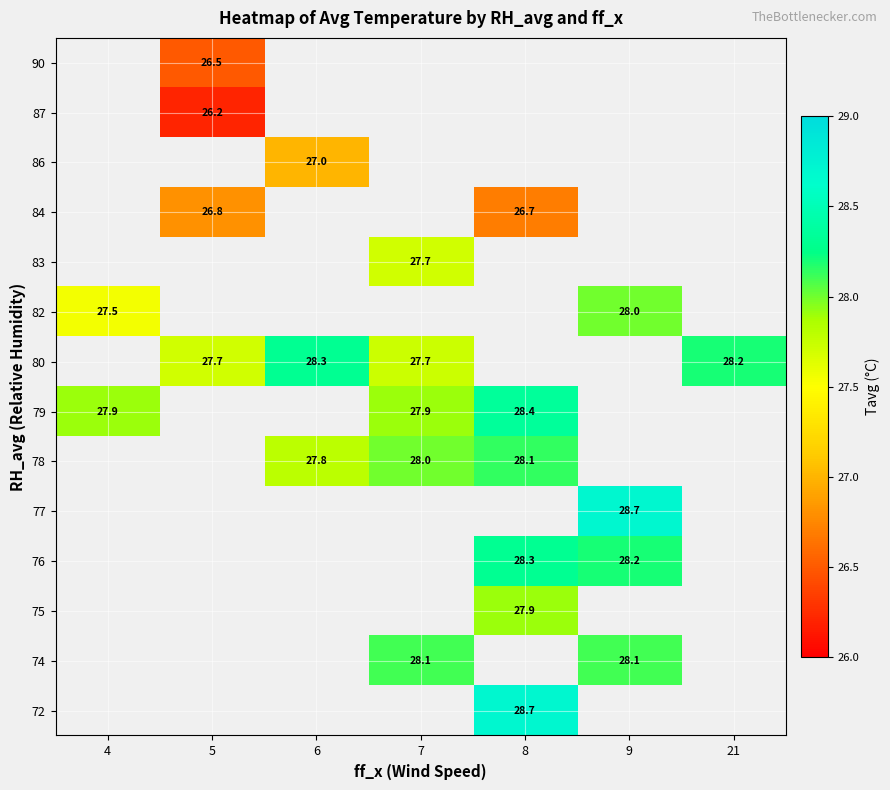

Which label corresponds to the largest value in the chart?

8